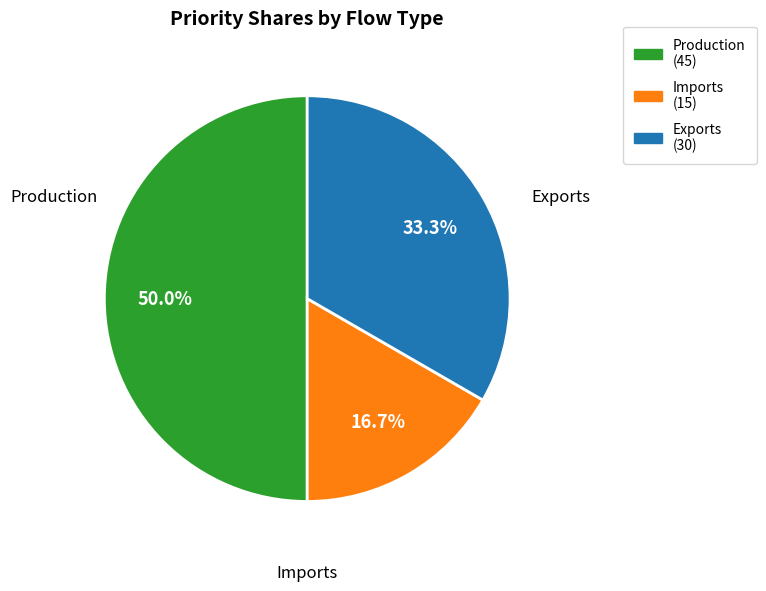

Which slice is the largest?

Production